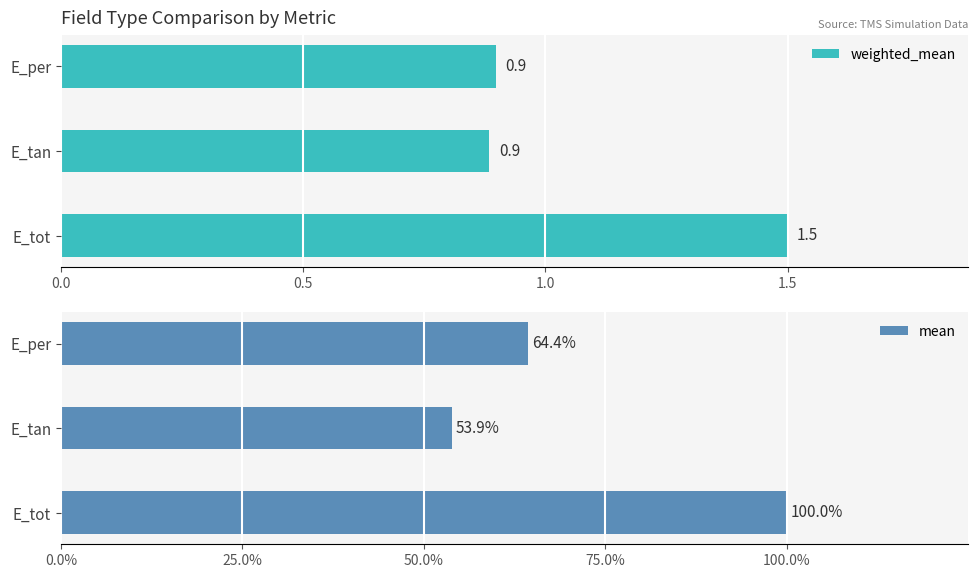

How many groups of bars are there?

3